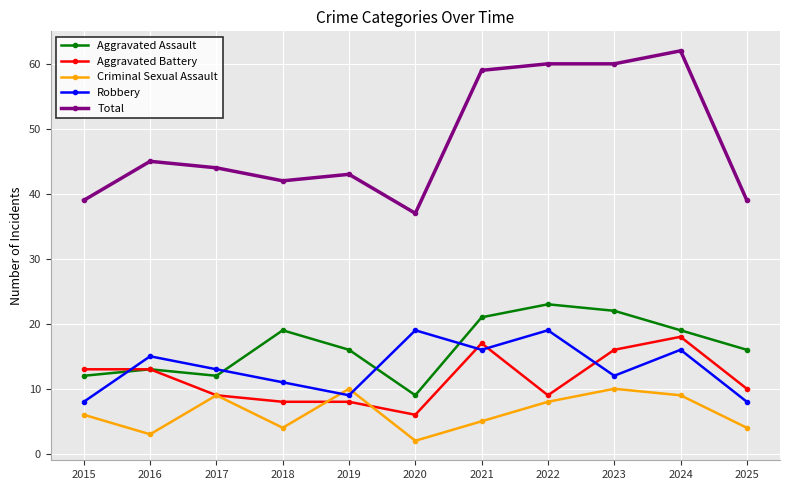

What is the spread (max minus min) of values at 2015?

33